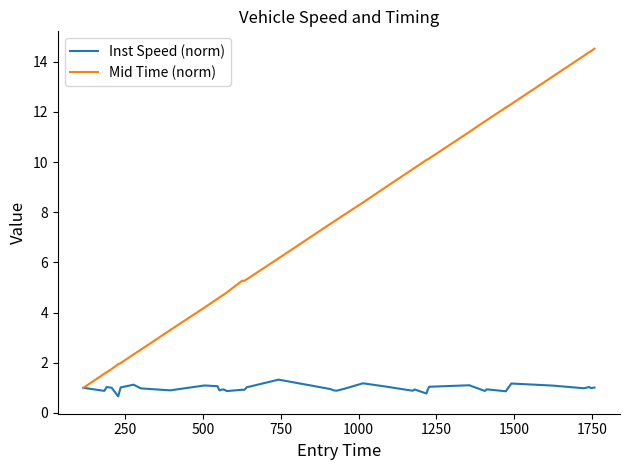

List the series in order of their overall mean, highest first.

Mid Time (norm), Inst Speed (norm)